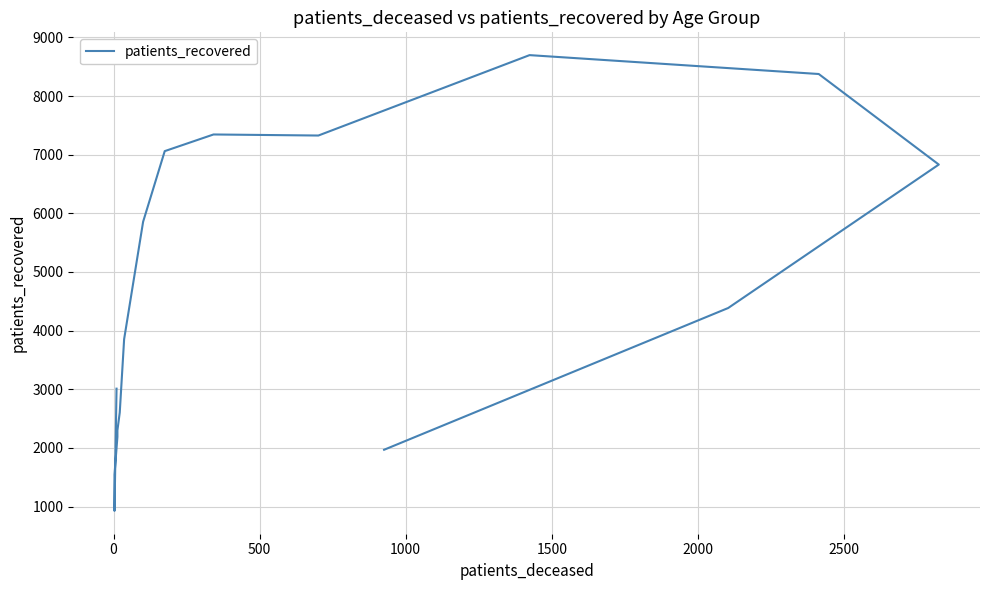

Reading left to right, transcribe all the data shown in this chart.

3010	925	1544	2188	2299	2603	3854	5856	7060	7344	7326	8697	8375	6831	4385	1968